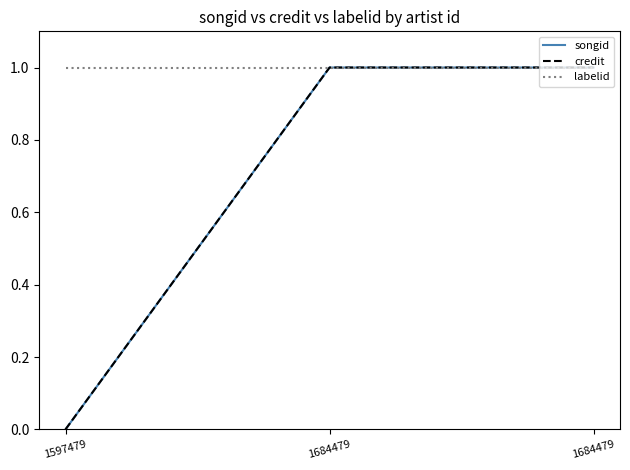

What is the value of the credit point at the 3rd from the left?

1.0